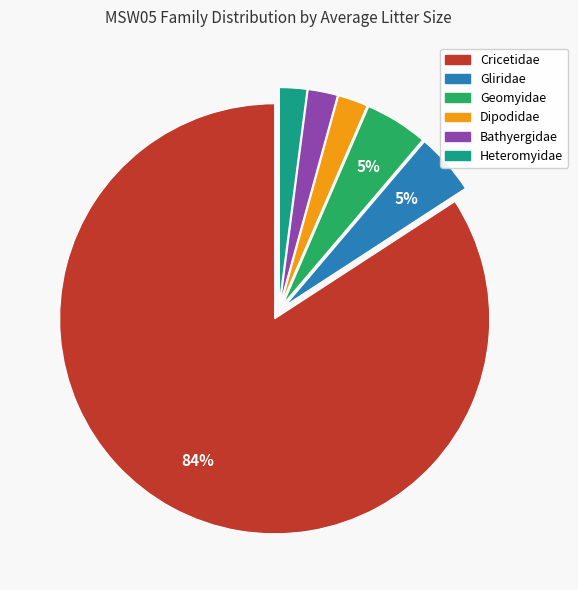

To the nearest percent, what is the difference between the largest and smallest slice percentages?

82%